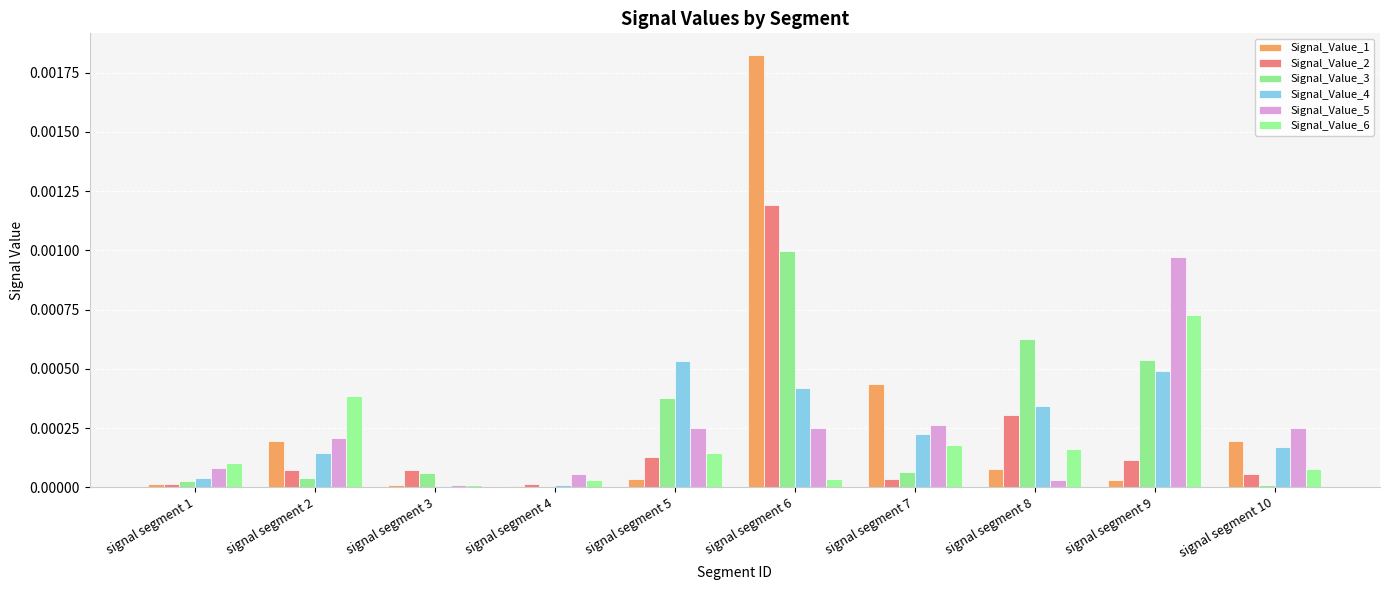

How many distinct data groups are displayed?

6